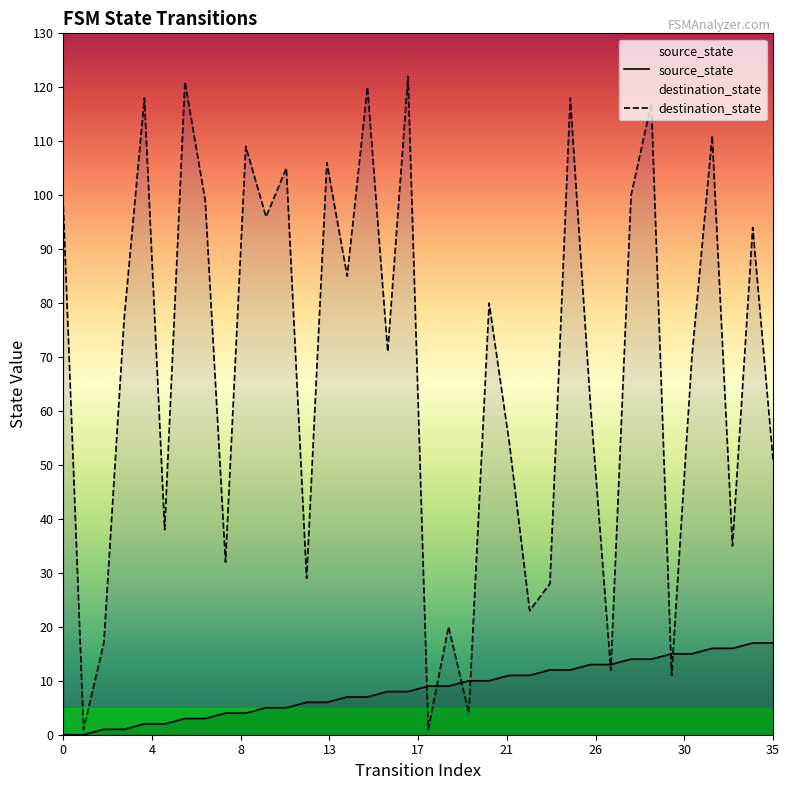

What is the maximum value shown in the chart?

122